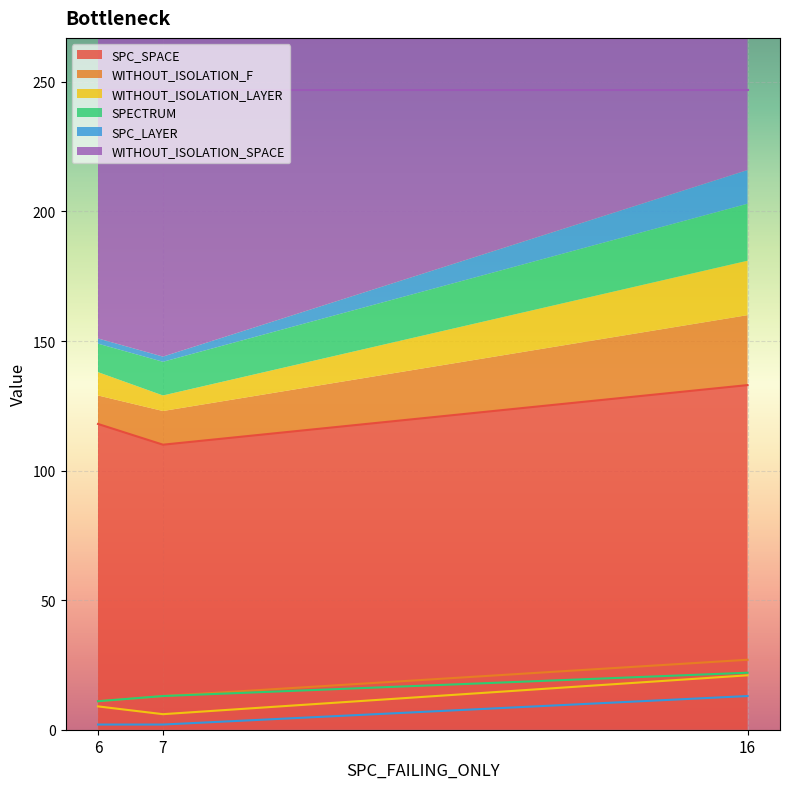

The SPECTRUM series shows 13 at 7. True or false?

True